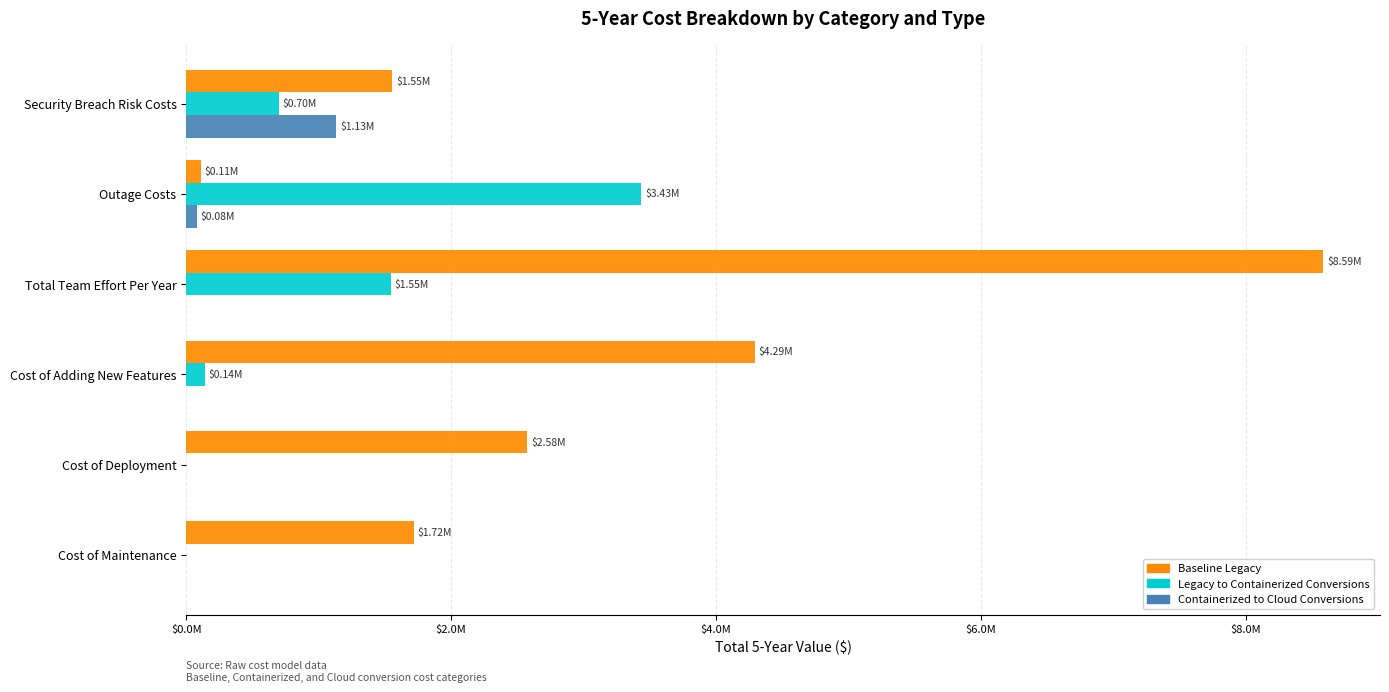

What are all the series names shown in the legend?

Baseline Legacy, Legacy to Containerized Conversions, Containerized to Cloud Conversions